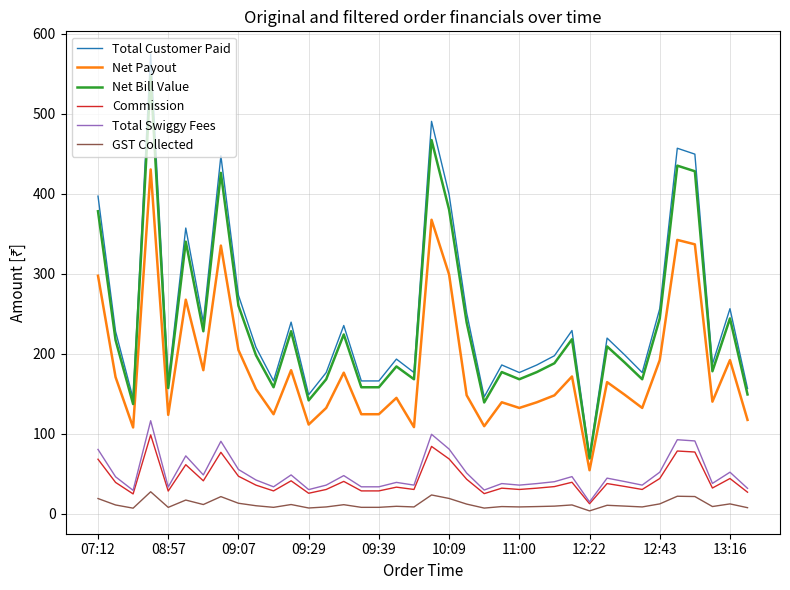

Which series has the largest total across all categories?

Total Customer Paid